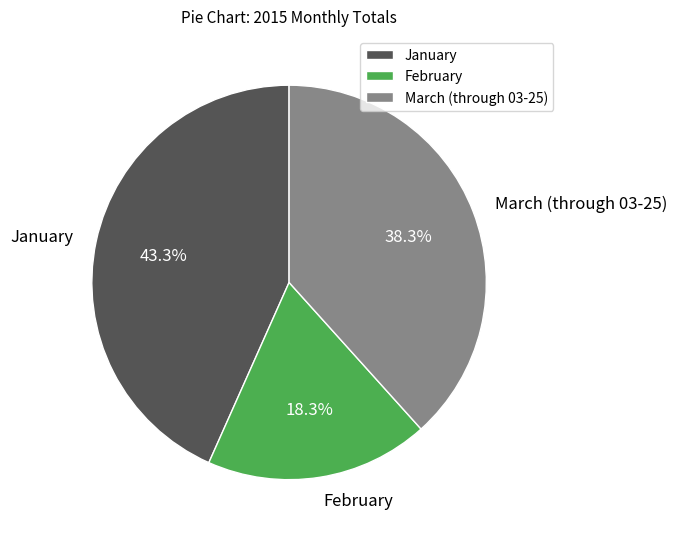

Is February the majority of the pie?

No